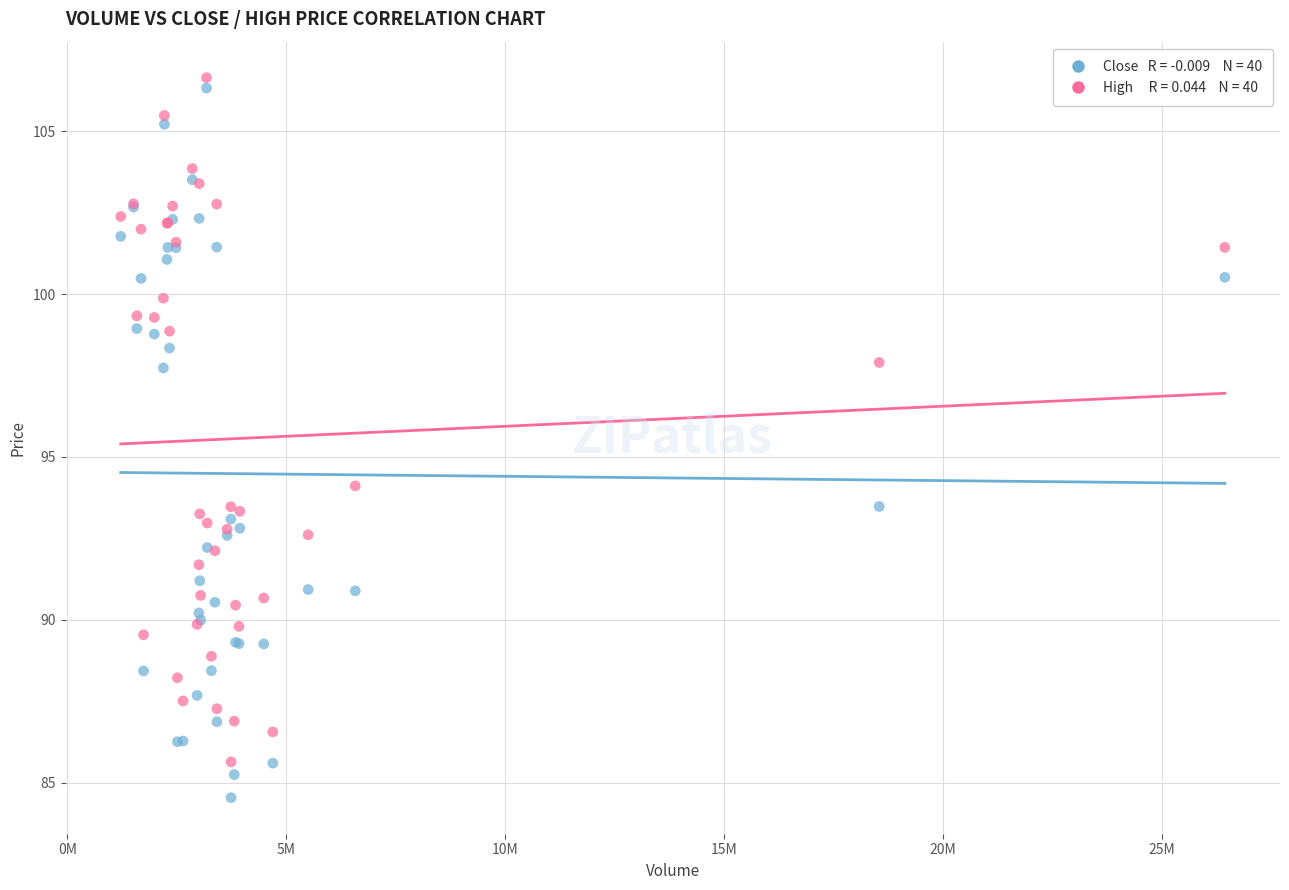

Across all series, what Y value is closest to 95?

94.1